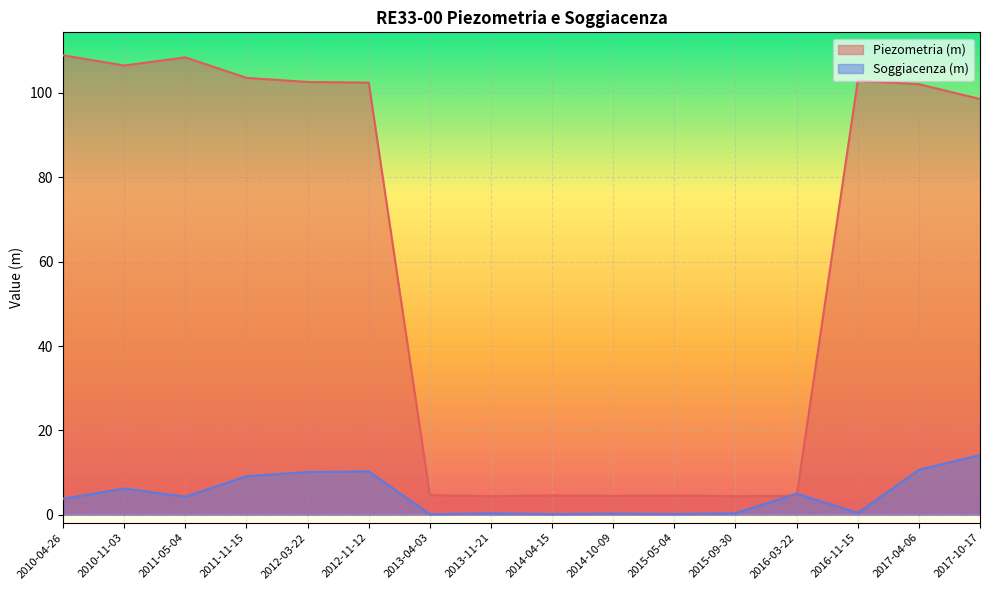

How many data points in Soggiacenza (m) are above 4?

8